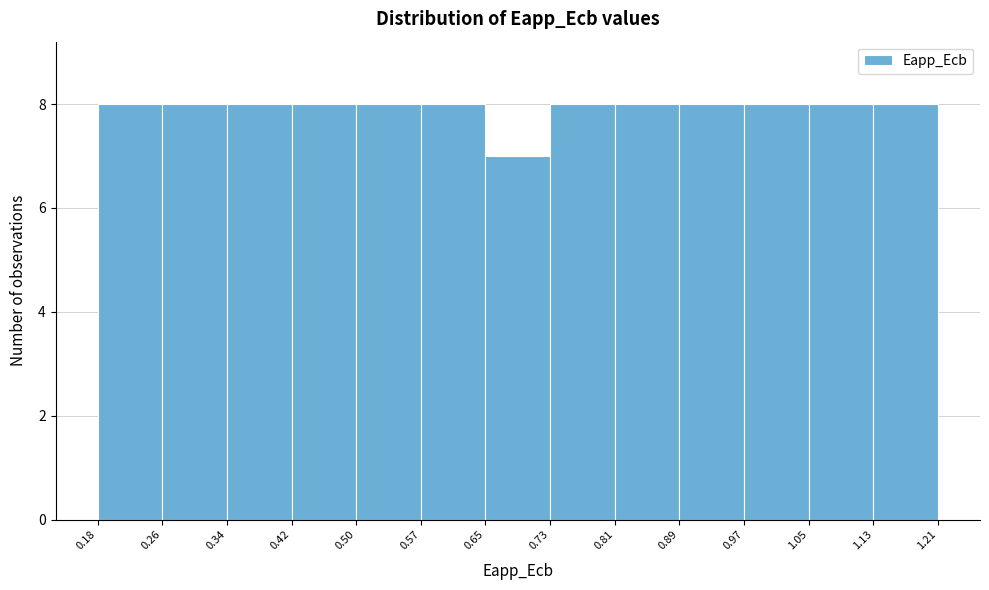

How tall is the bar that spans 0.65 to 0.73 on the x-axis? The values are not printed on the chart, so give them approximately, as read against the axis.

7